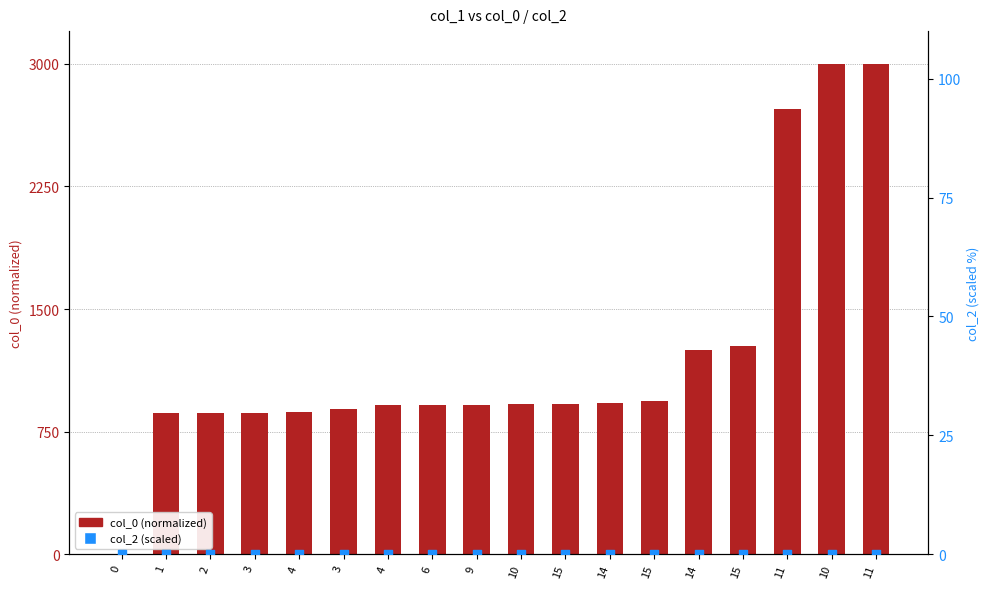

Which series contains the highest Y value?

col_0 (normalized)